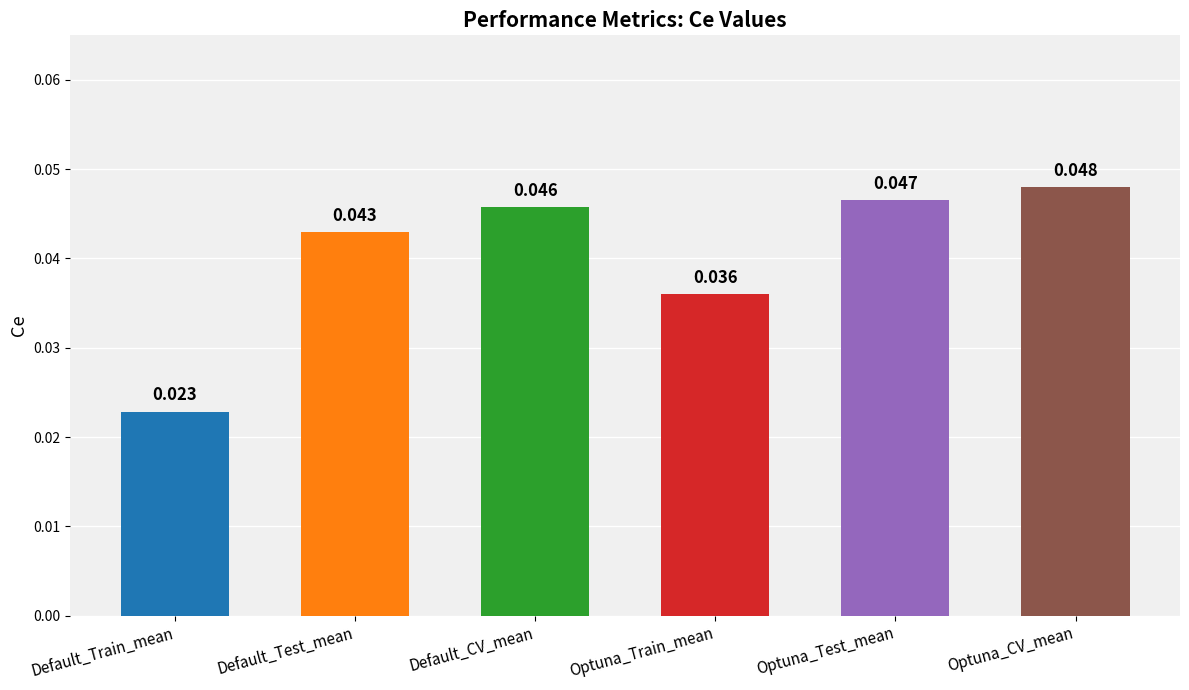

What is the label of the 4th bar from the left?

Optuna_Train_mean